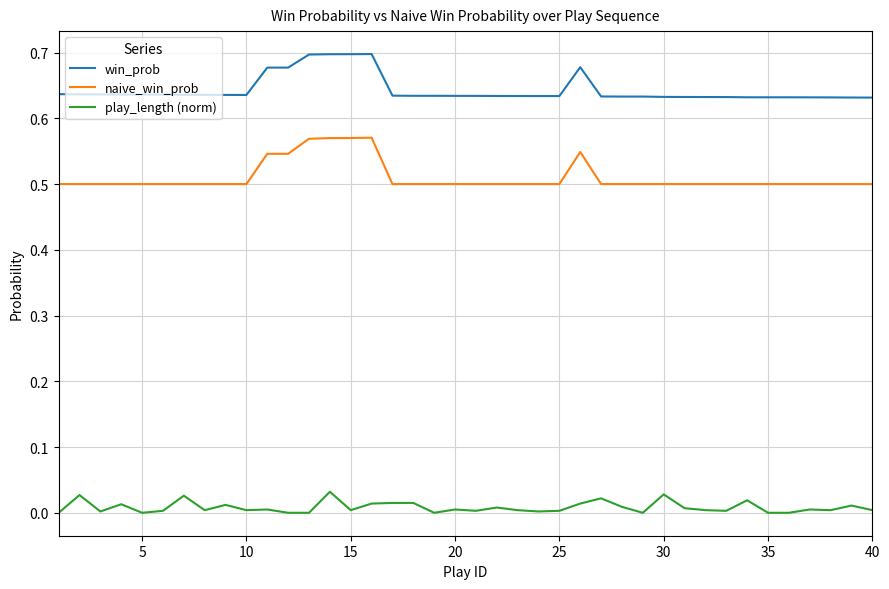

Does the chart display data point markers on the line(s)?

No